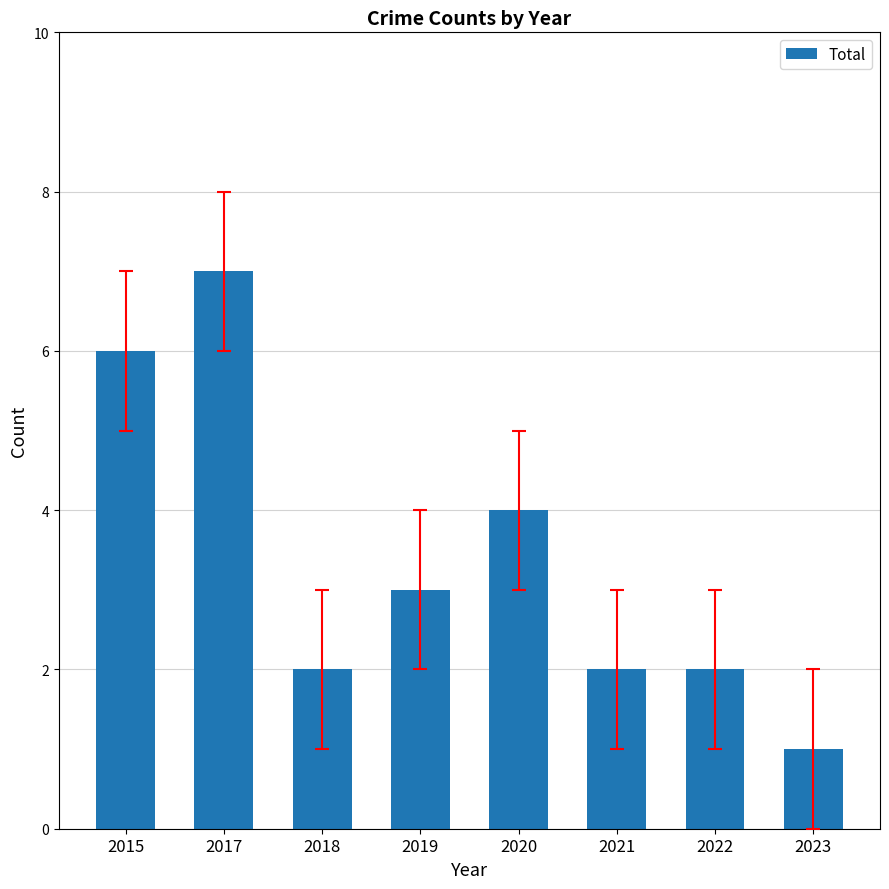

At which label is the value closest to 4?

2020